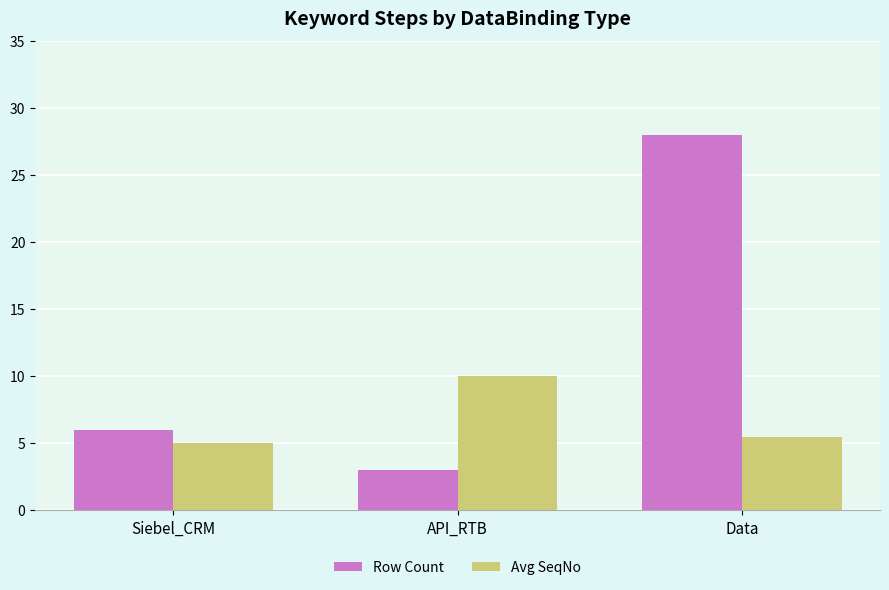

At which label does Avg SeqNo reach its peak?

API_RTB